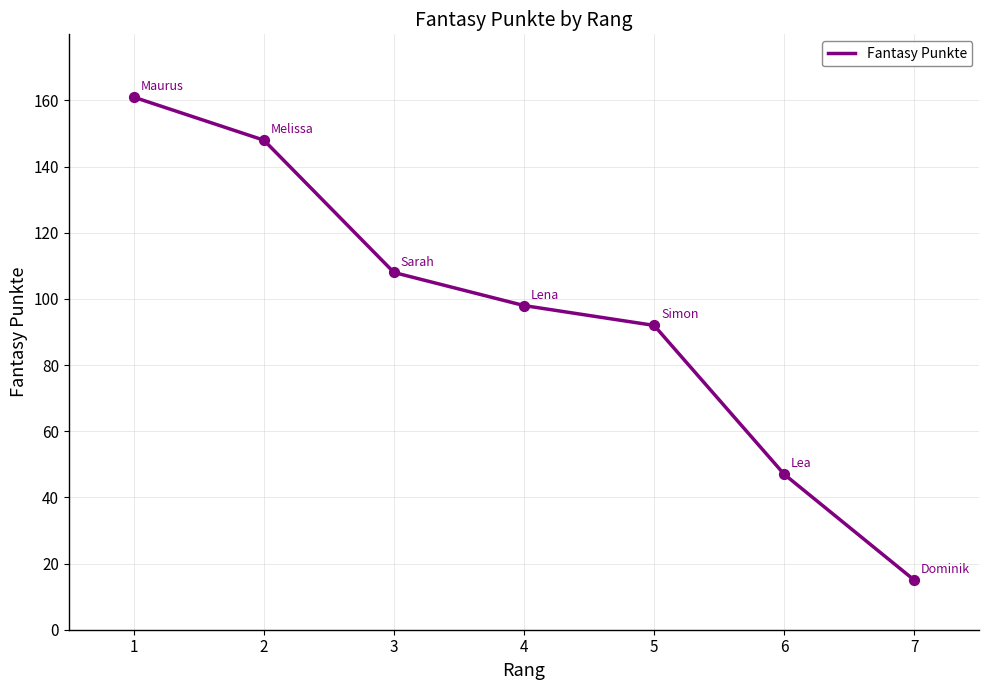

Between 2 and 5, which is larger?

2